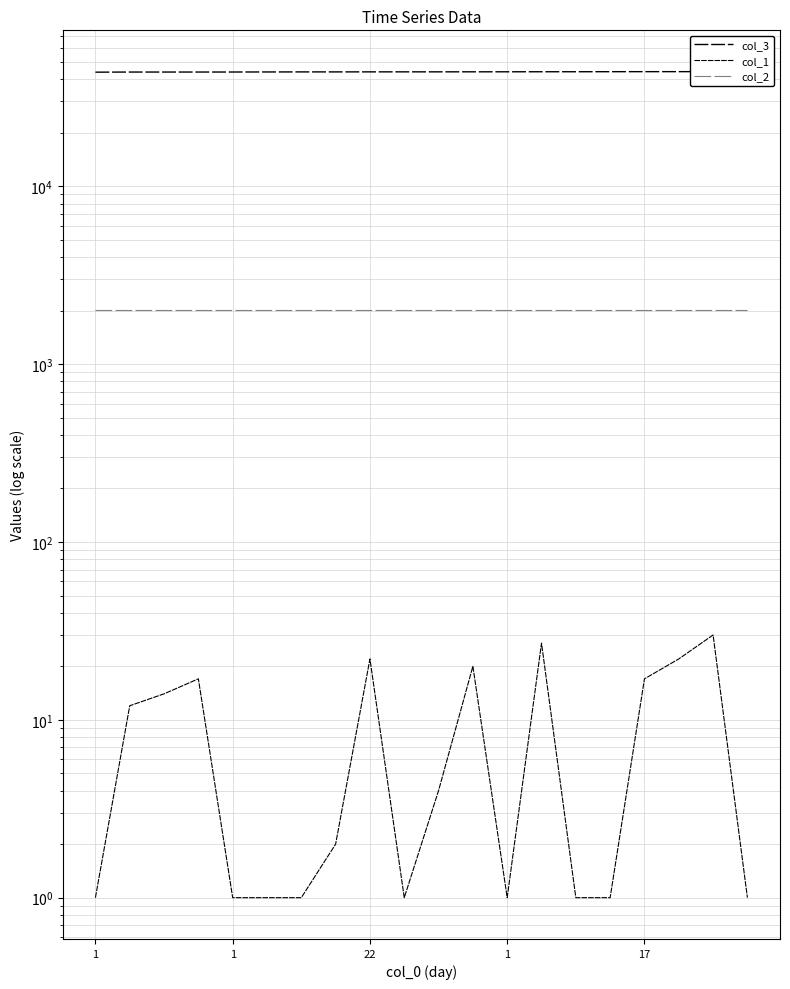

What is the label of the 10th point from the left?

9